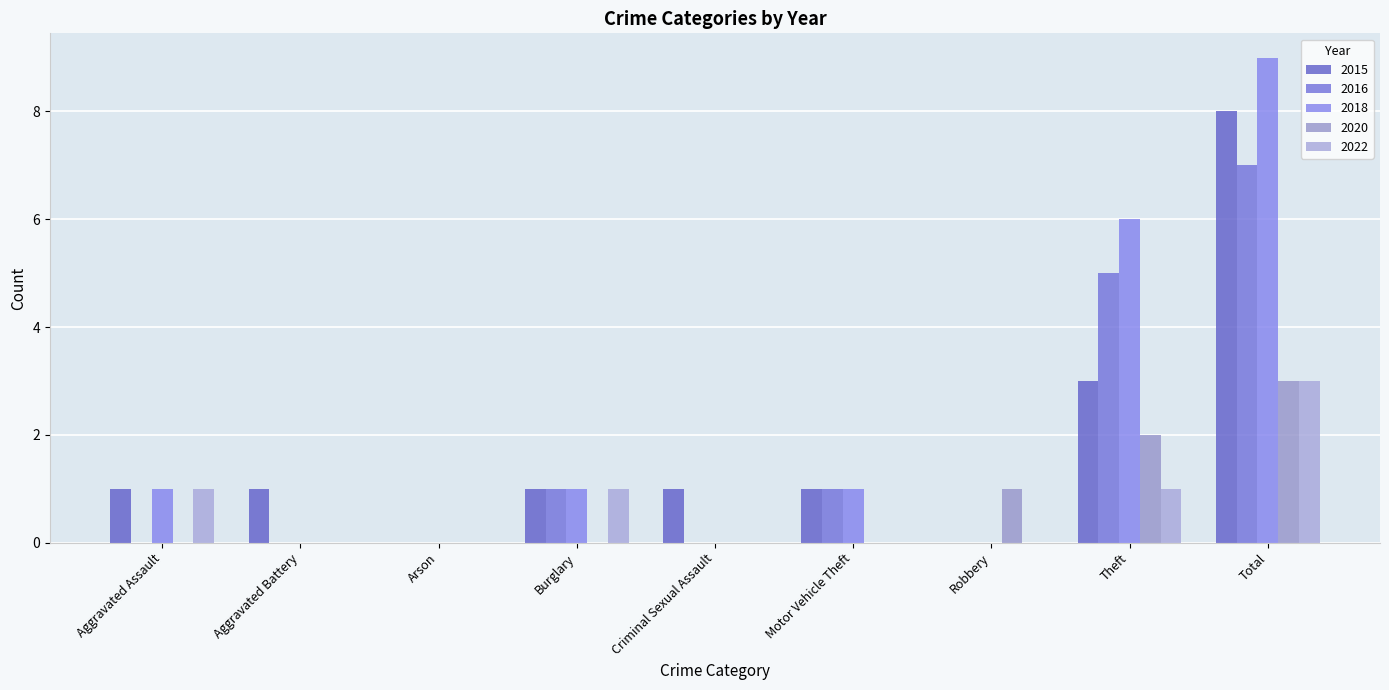

How many data points does each series have?

9